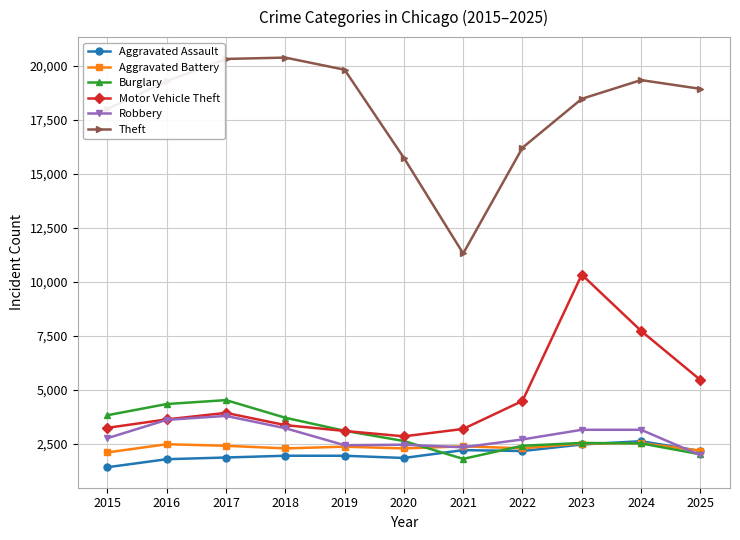

True or false: Aggravated Assault has more than 0 interior local peaks.

True